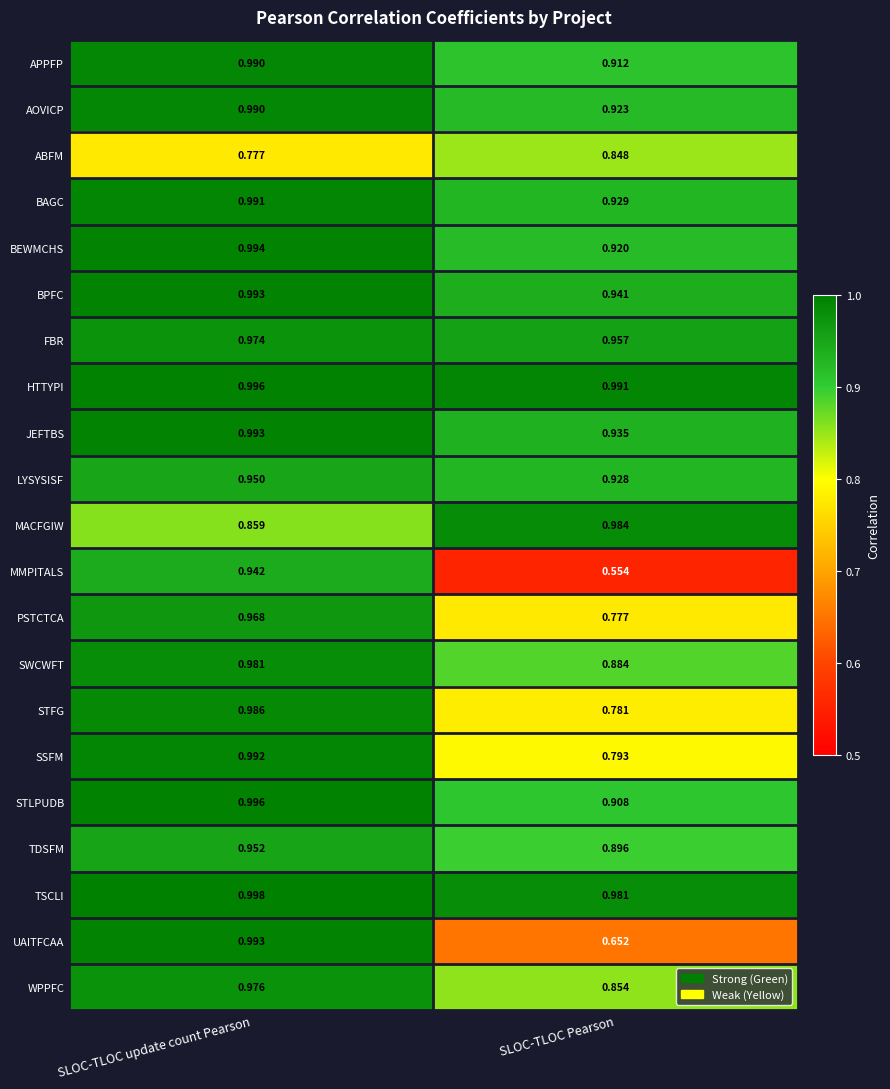

Which series has the largest total across all categories?

HTTYPI